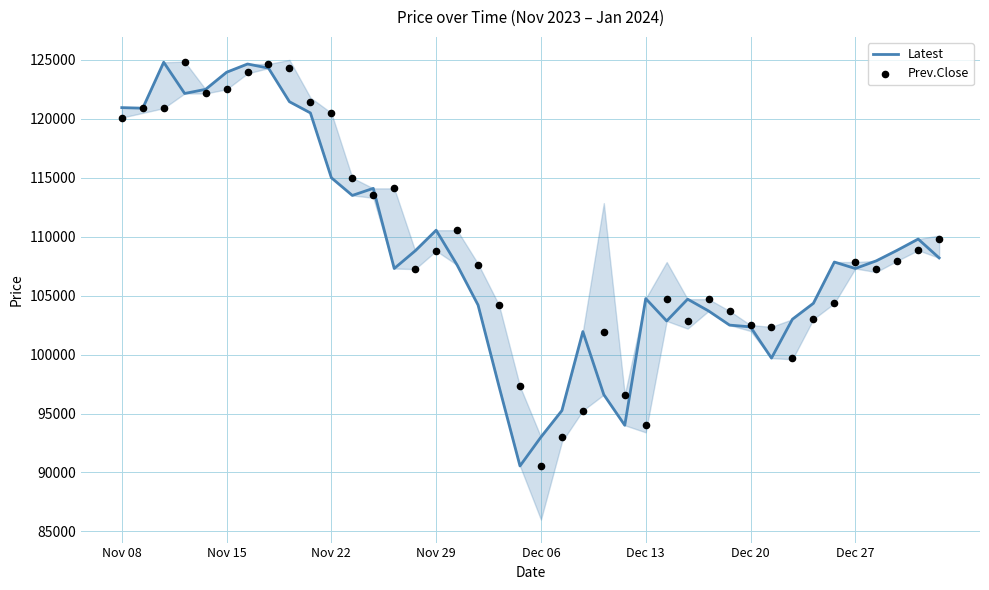

What is the total value across all series at 8?

245750